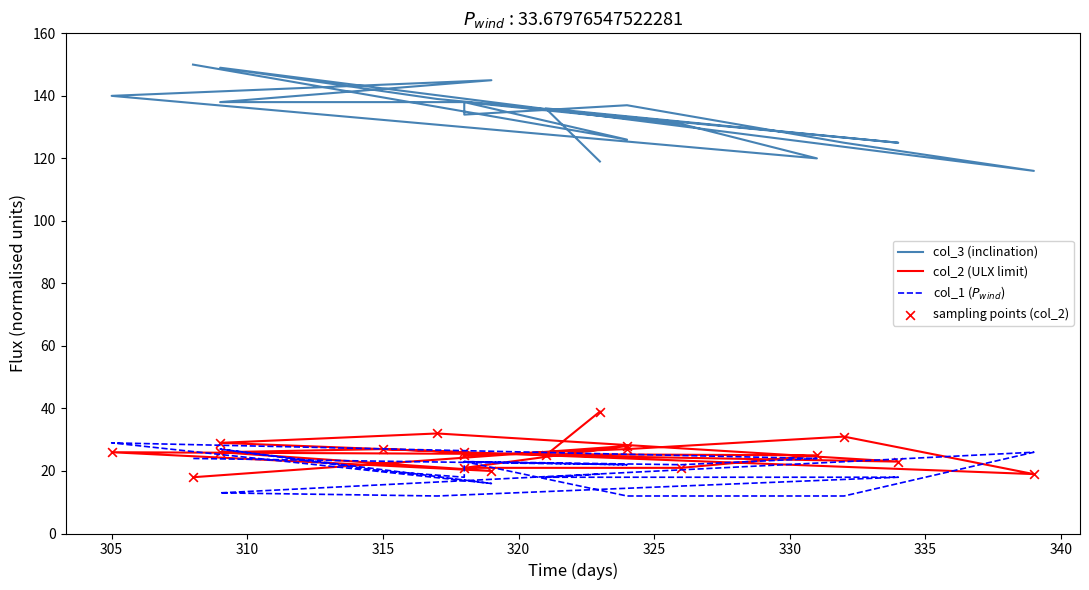

Which series reaches the minimum Y coordinate?

col_1 ($P_{wind}$)